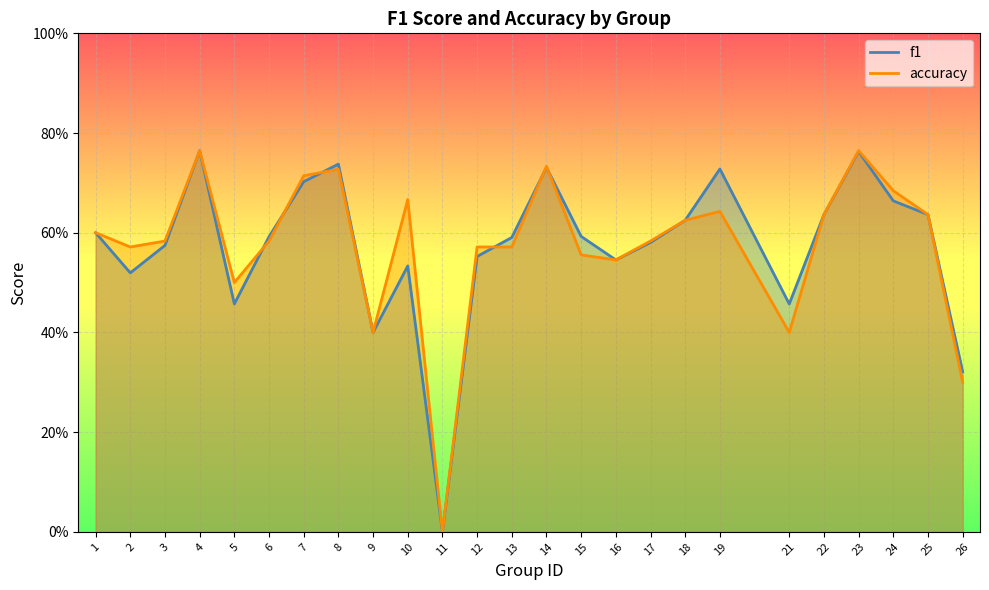

What is the average value of the accuracy series?

0.6